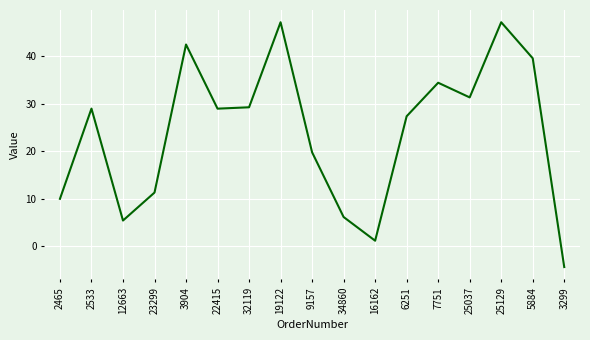

The chart shows a value of 7.9 at 9157. True or false?

False